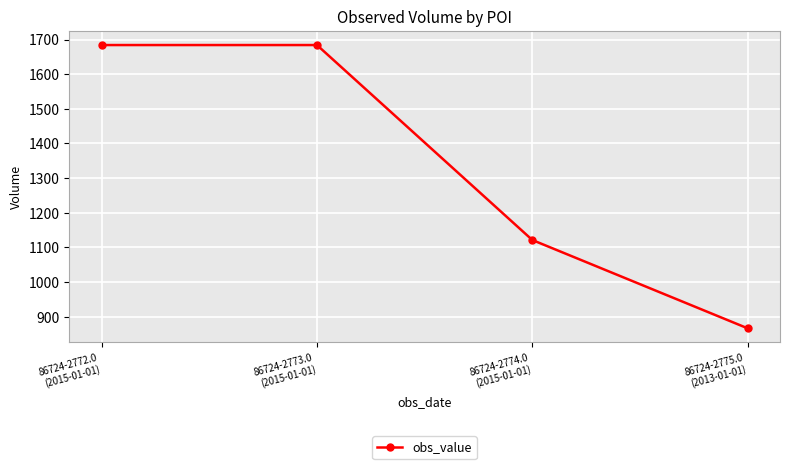

What is the ratio of the value at 86724-2775.0
(2013-01-01) to the value at 86724-2773.0
(2015-01-01)?

0.5